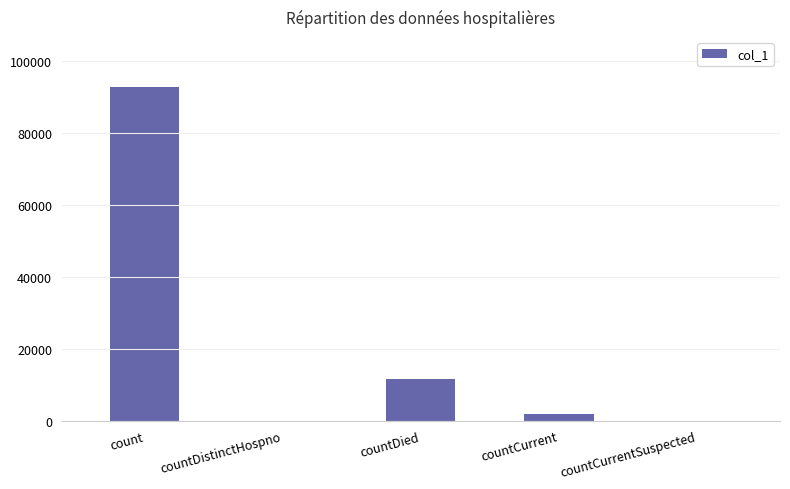

Where is the data nearest to the value 46376?

countDied